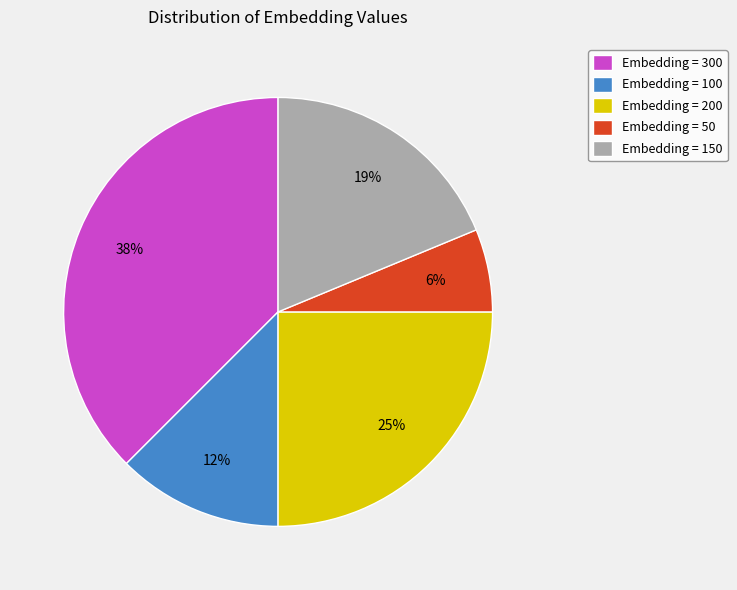

To the nearest percent, what portion does Embedding = 150 represent?

19%